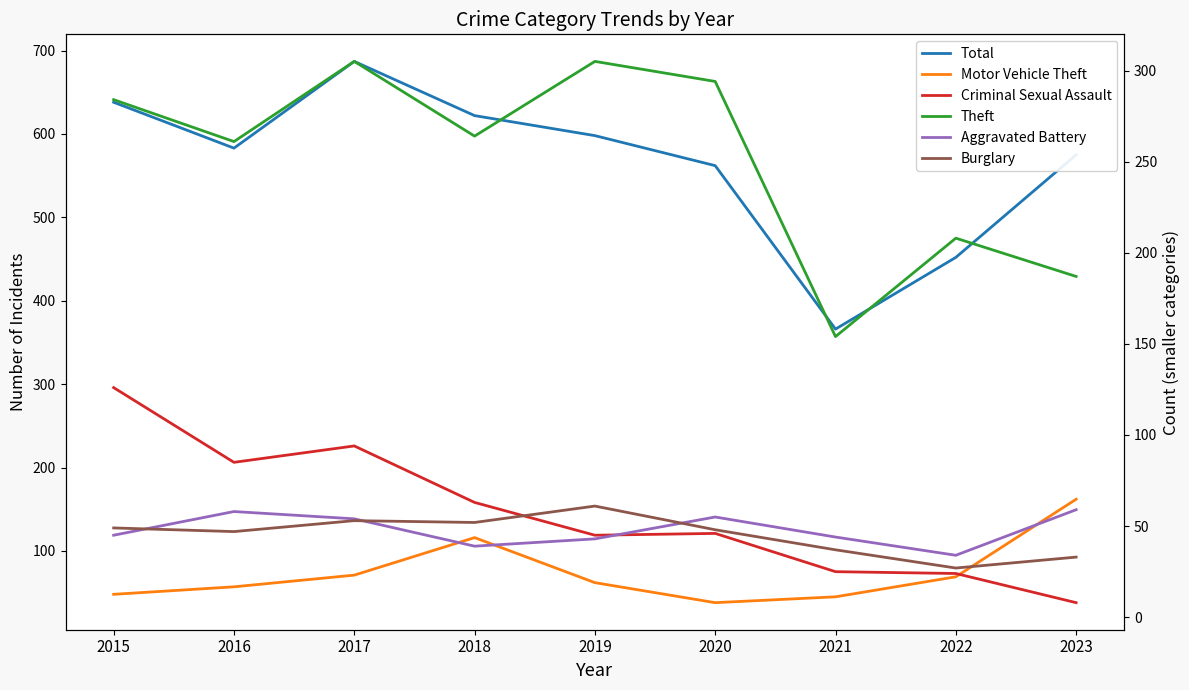

What is the total value across all series at 2016?

1091